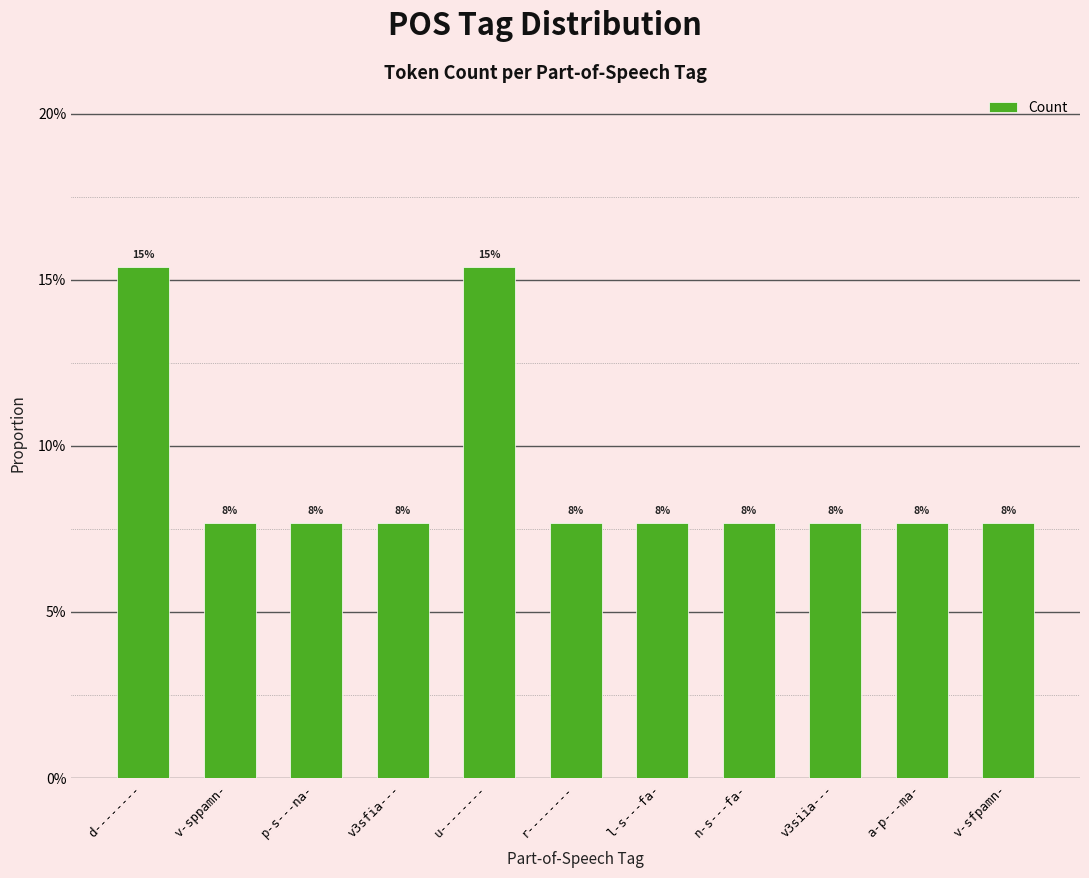

At which category does the chart reach its minimum across all series?

v-sppamn-